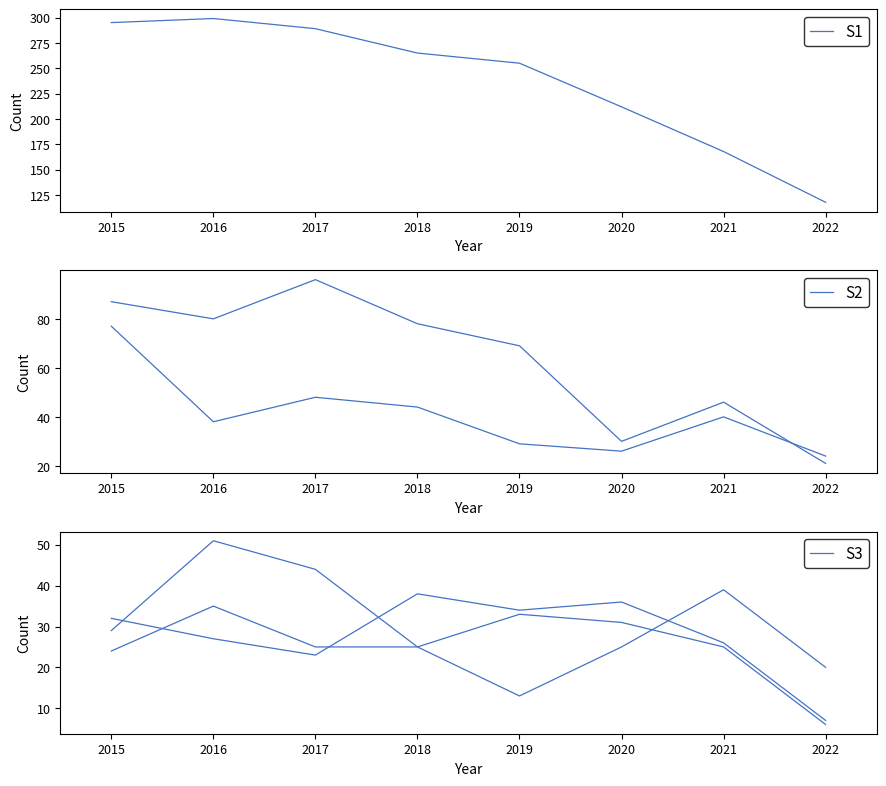

Which category has the highest value in the Robbery series?

2016